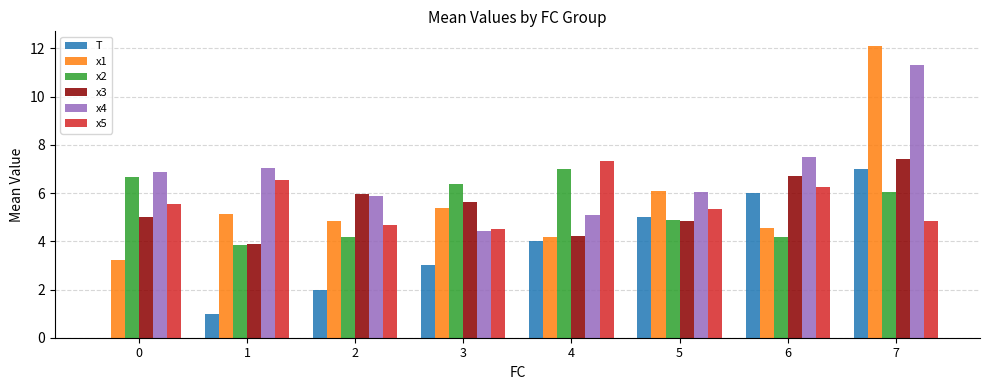

What is the sum of all T values?

28.0